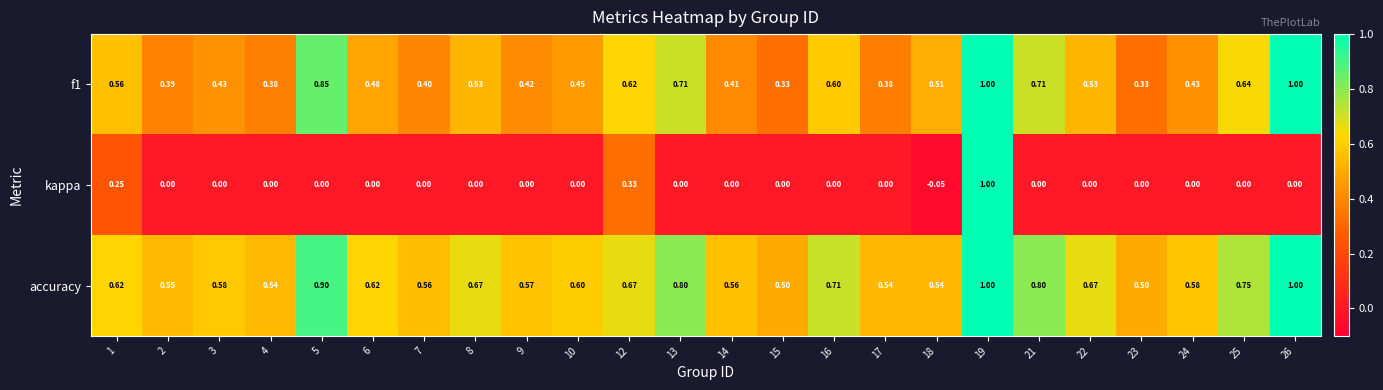

Which series has the largest range (max minus min)?

kappa